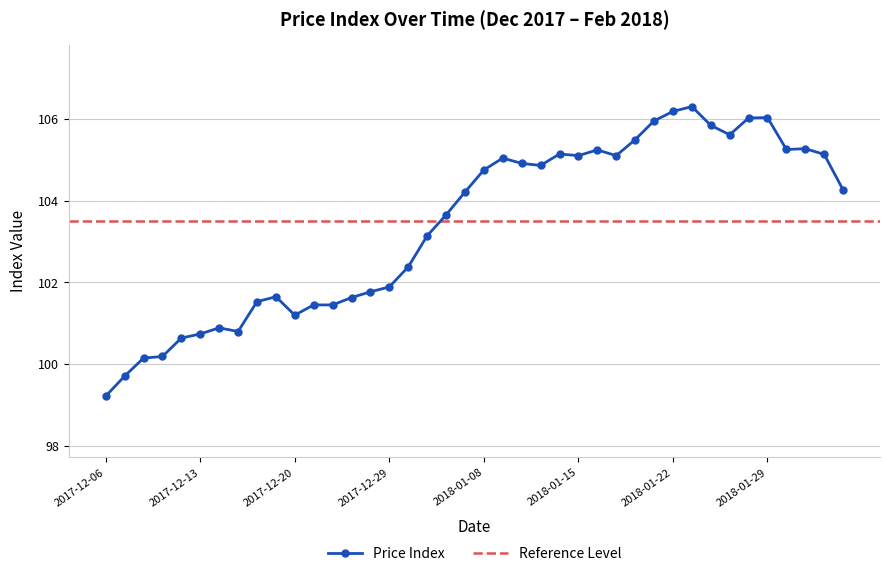

What is the smallest value displayed?

99.2